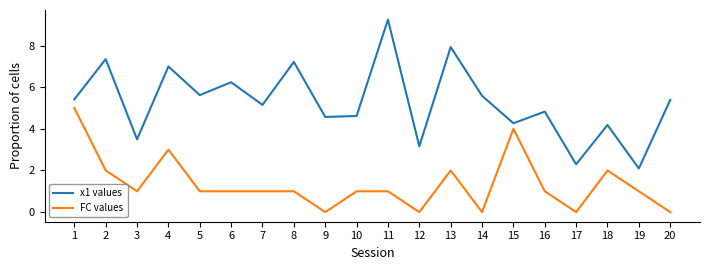

Where does the x1 values series first go above 5?

1